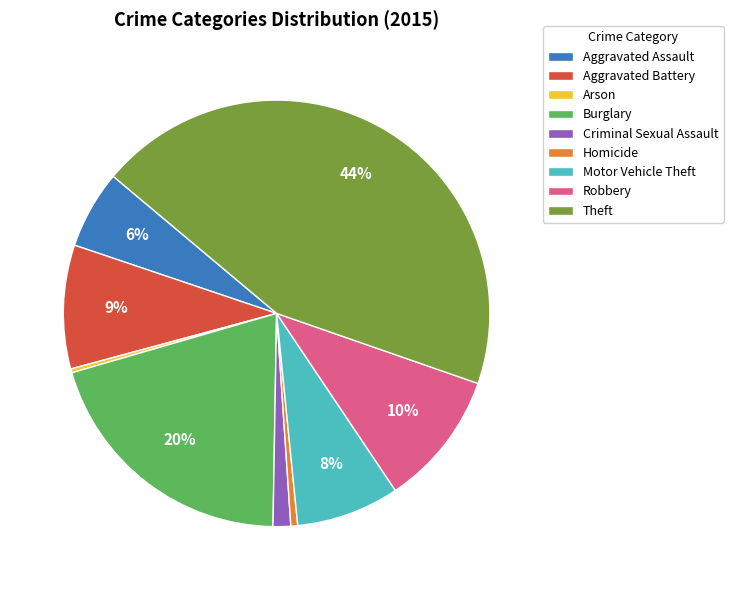

Which slice is the largest?

Theft